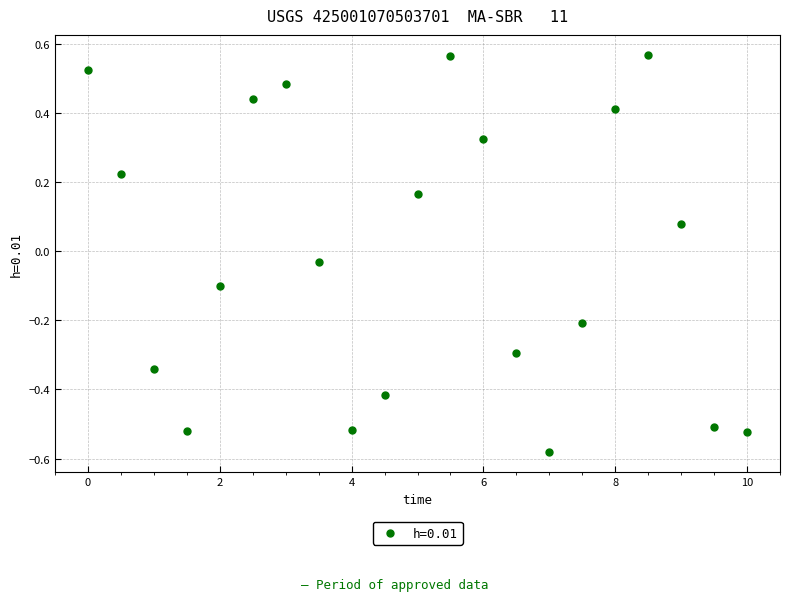

What is the range of X values (max minus min)?

10.0